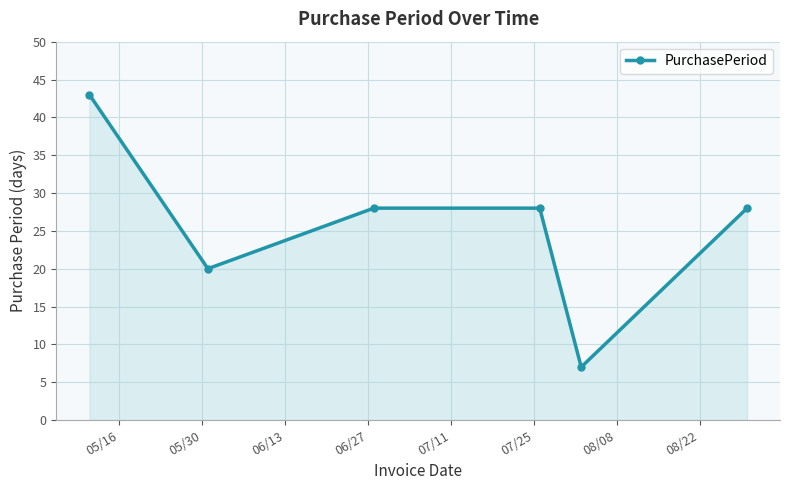

What is the maximum value shown in the chart?

43